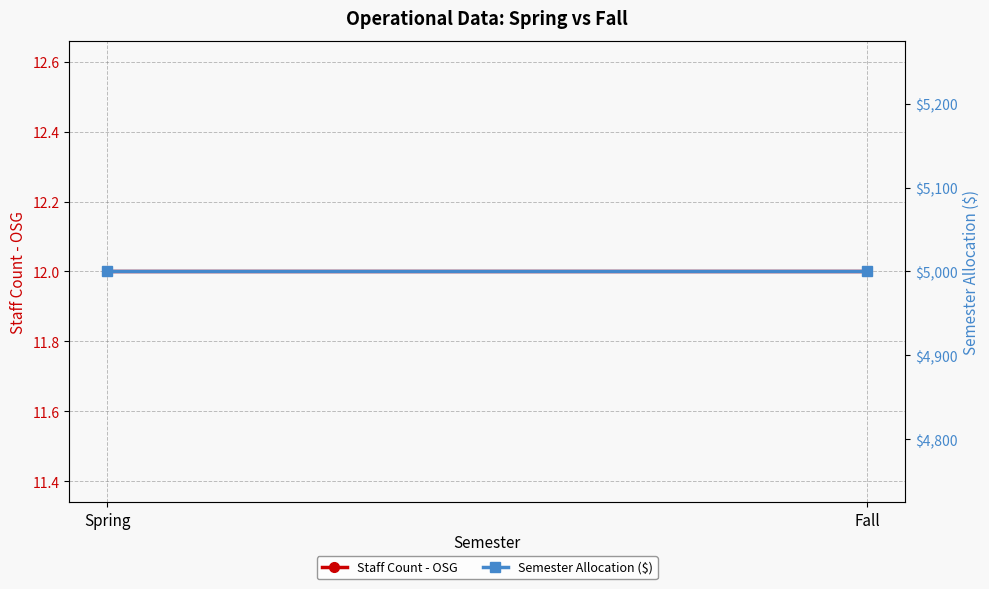

Reading right to left, transcribe all the data shown in this chart.

Staff Count - OSG: Fall=12	Spring=12
Semester Allocation ($): Fall=5000	Spring=5000